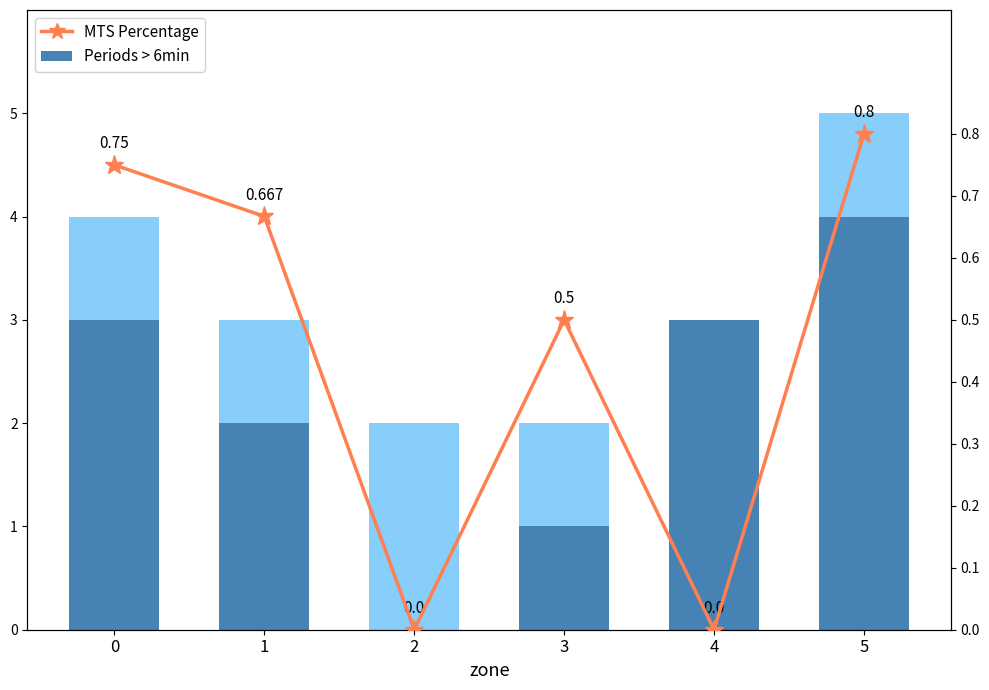

How many series are shown in this chart?

2